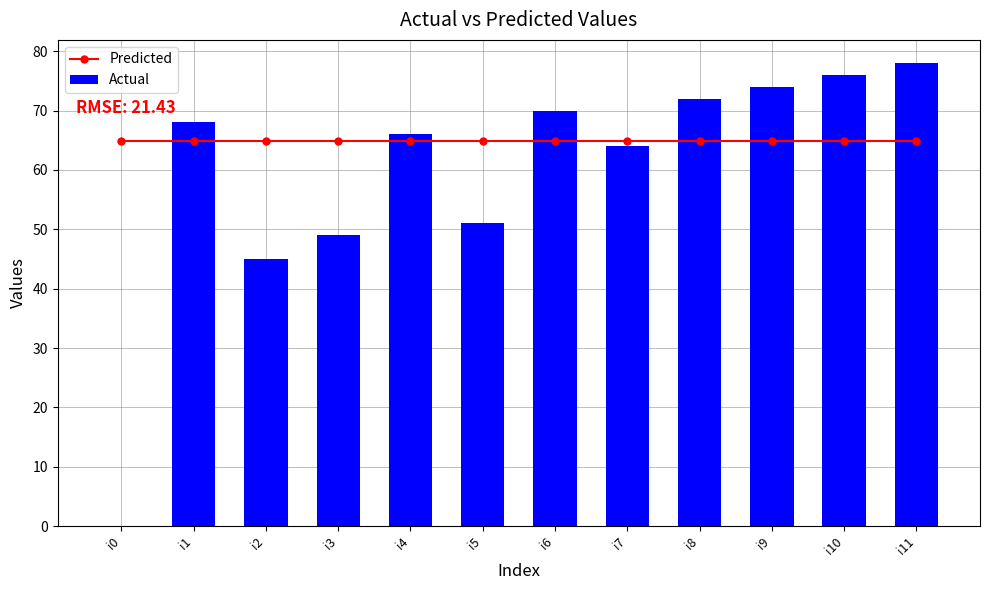

Which label corresponds to the largest value in the chart?

i11